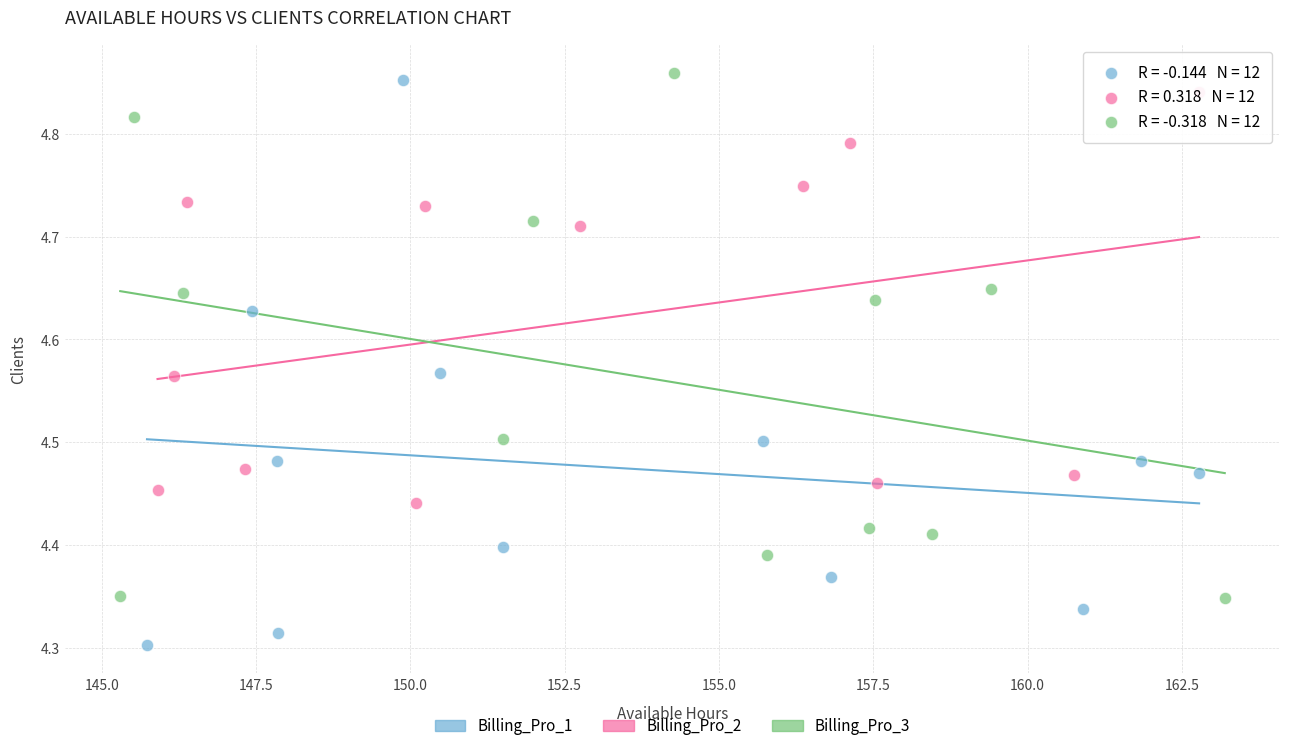

What are all the series names shown in the legend?

Billing_Pro_1, Billing_Pro_2, Billing_Pro_3